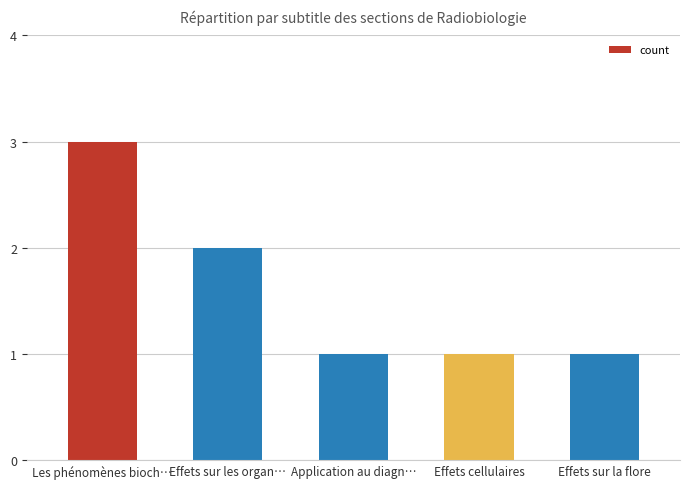

What is the value of the 4th bar from the left?

1